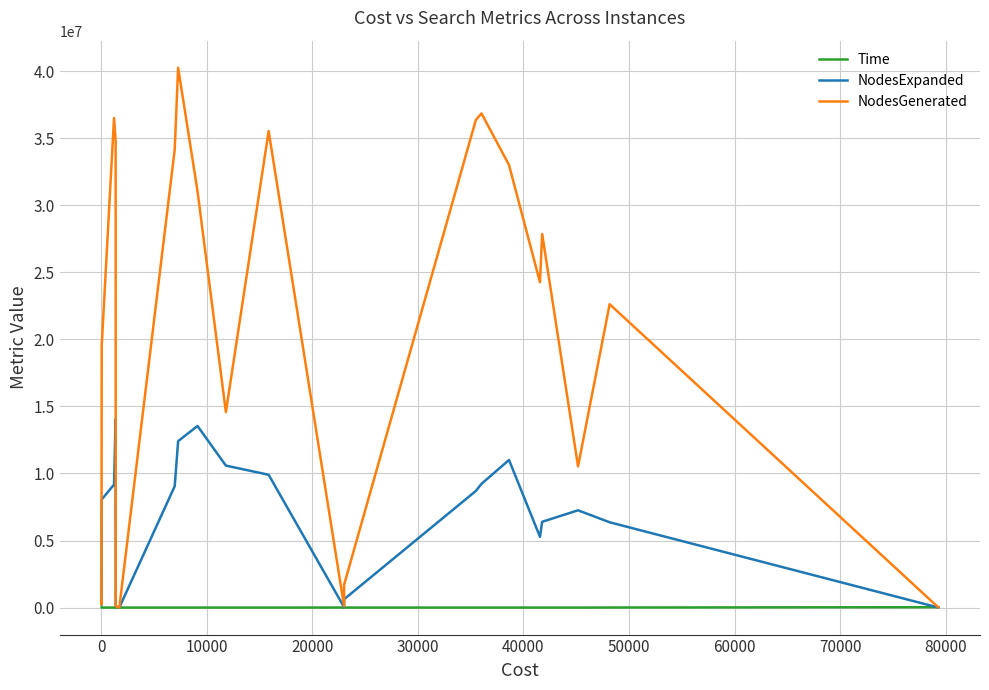

What is the greatest value displayed?

40256154.0